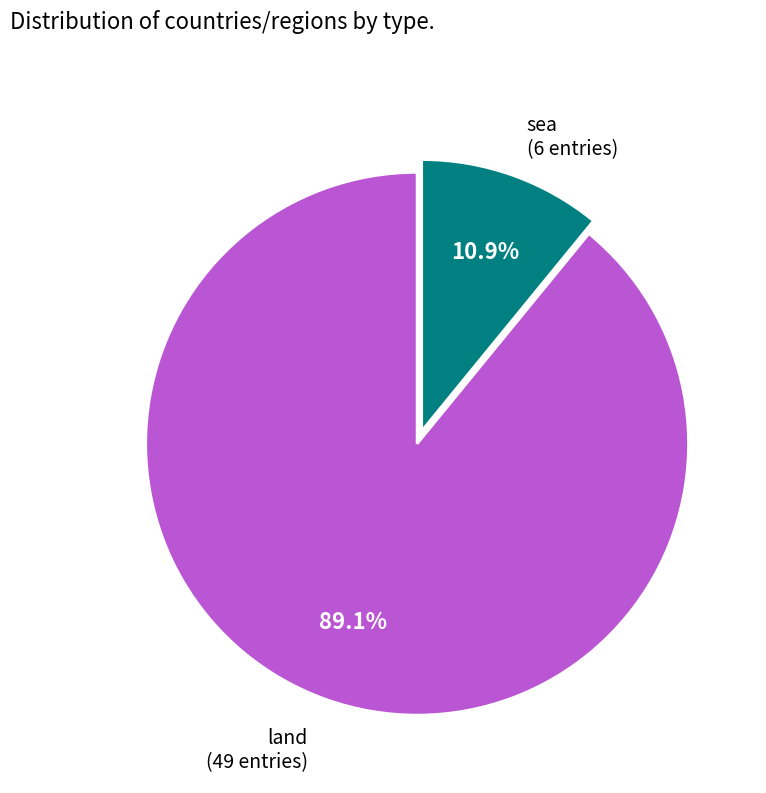

Count the number of slices in the pie.

2